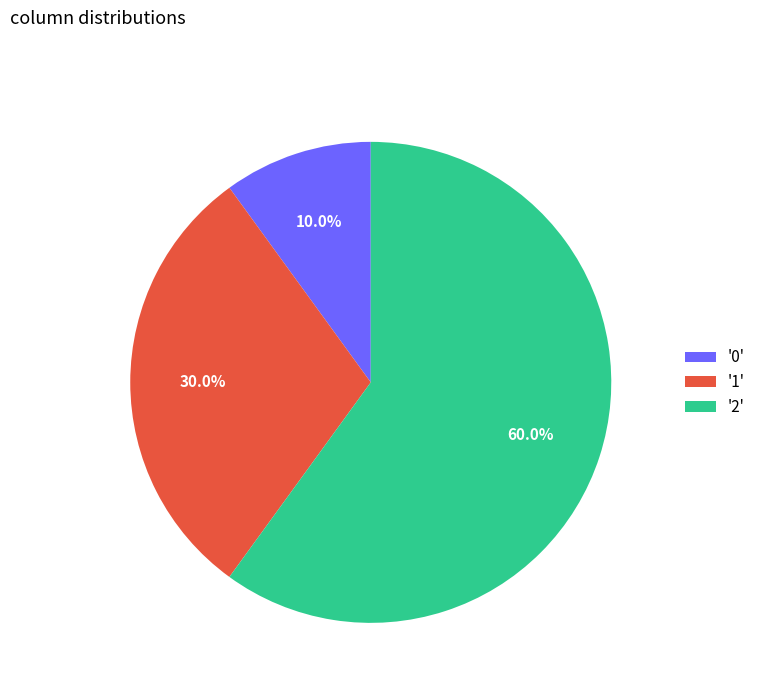

Between '2' and '1', which is larger?

'2'